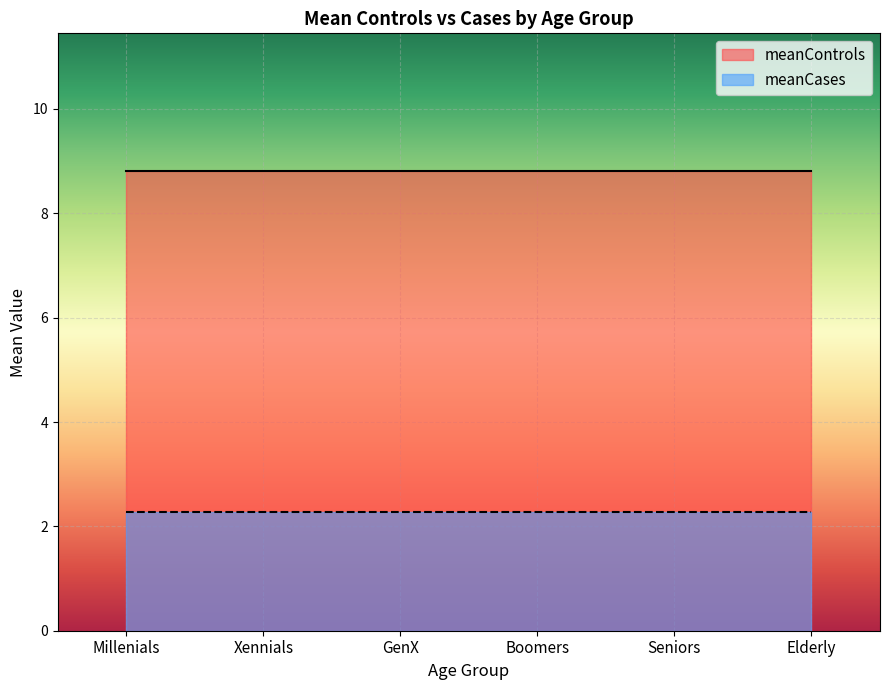

Read the meanControls value at Elderly.

8.8